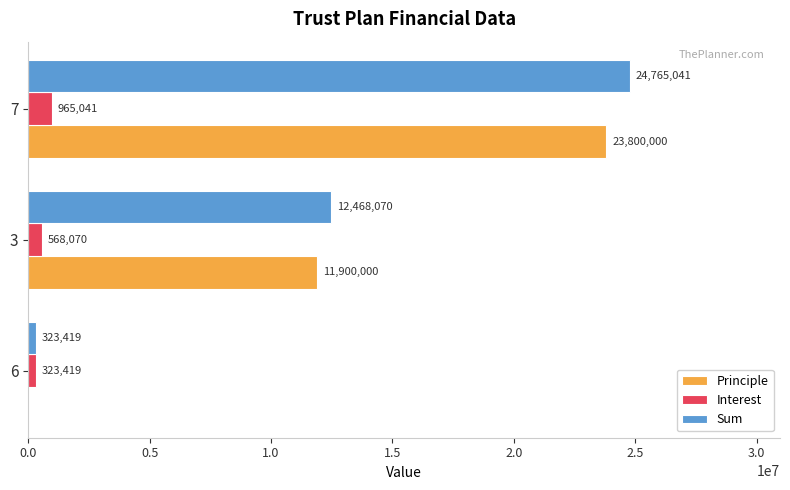

True or false: Interest has a value of 965041.1 at 7.

True